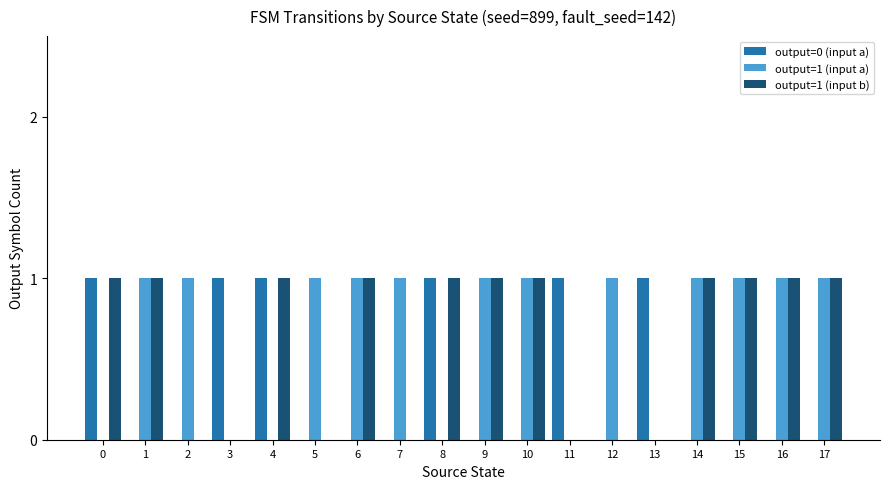

Is it true that output=0 (input a) equals 0 at 5?

True